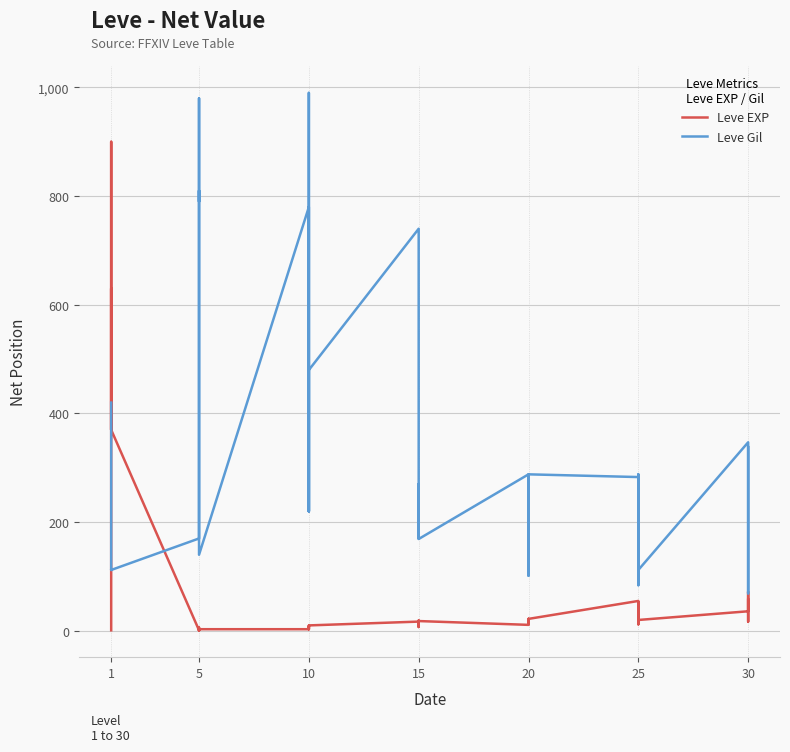

True or false: Leve EXP and Leve Gil intersect in this chart.

True